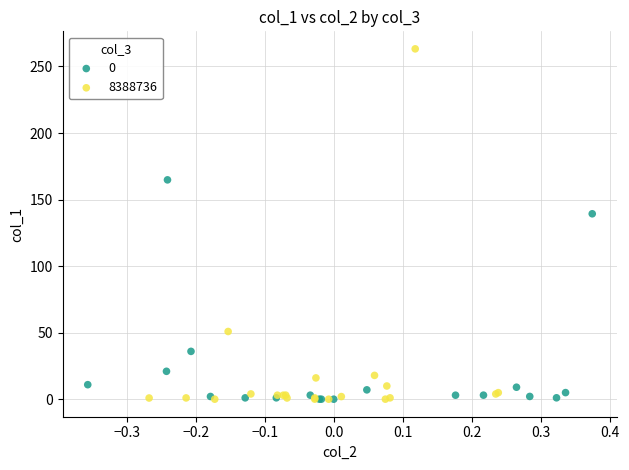

Which series has the largest Y range (max minus min)?

8388736